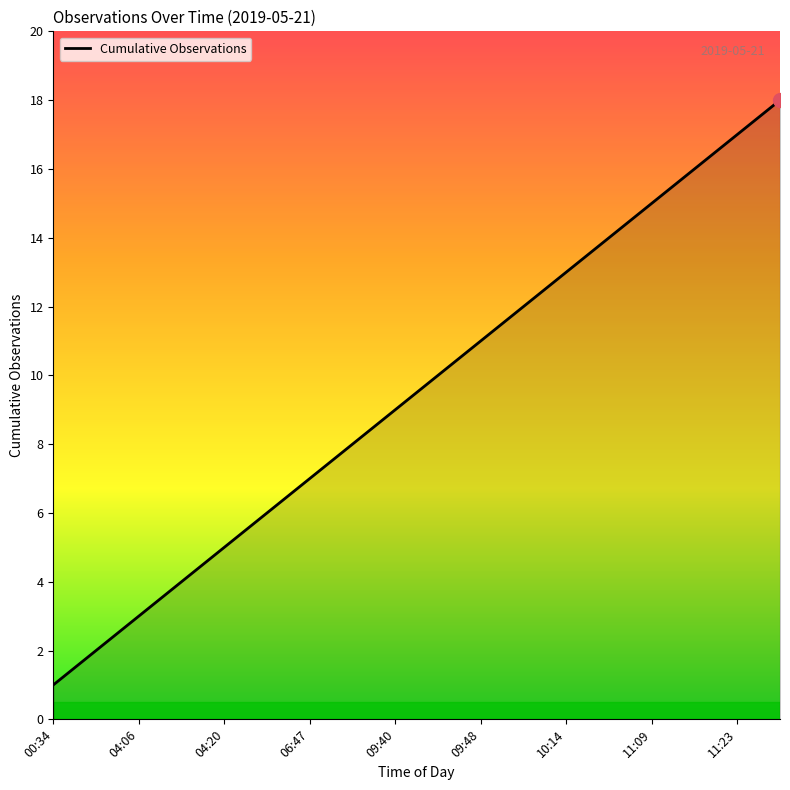

What is the difference between the maximum and minimum values?

17